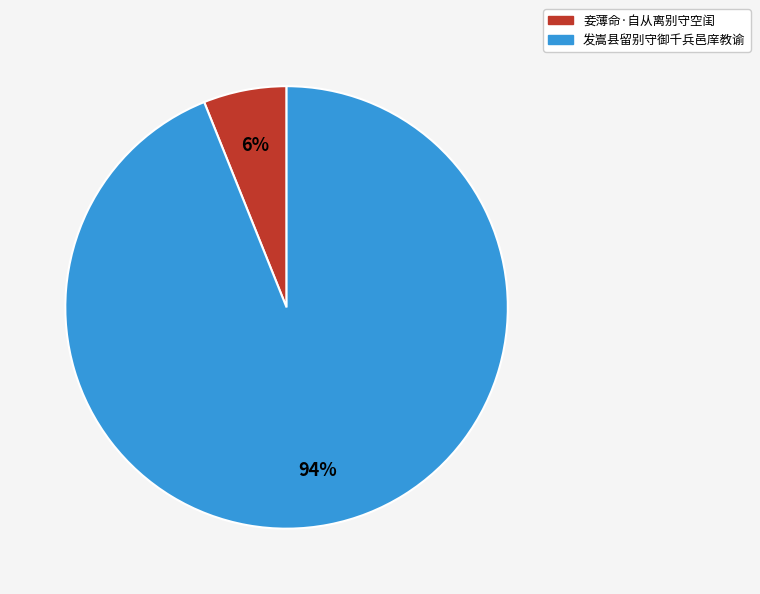

To the nearest percent, what is the difference between the 妾薄命·自从离别守空闺 and 发嵩县留别守御千兵邑庠教谕 slice percentages?

88%